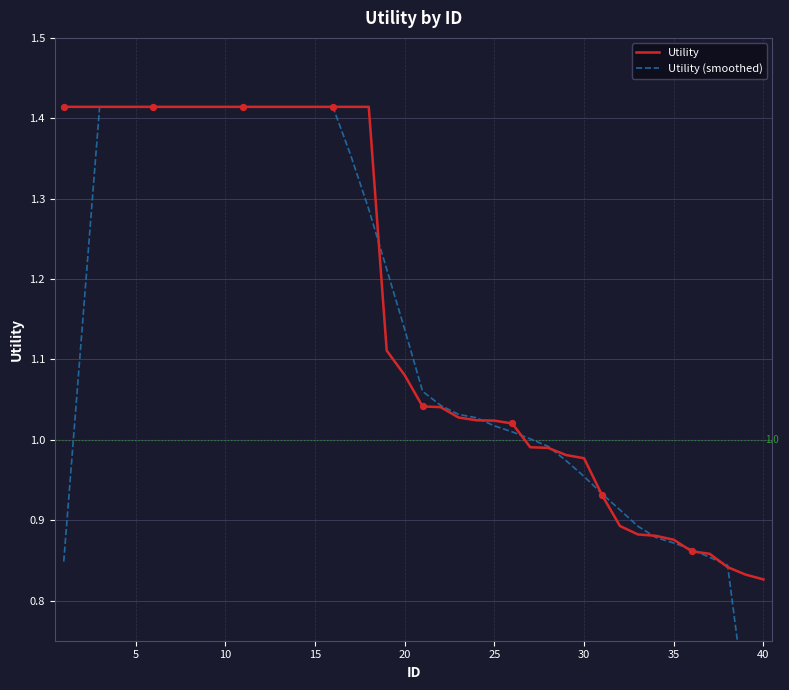

Which series has the widest spread of Y values?

Utility (smoothed)